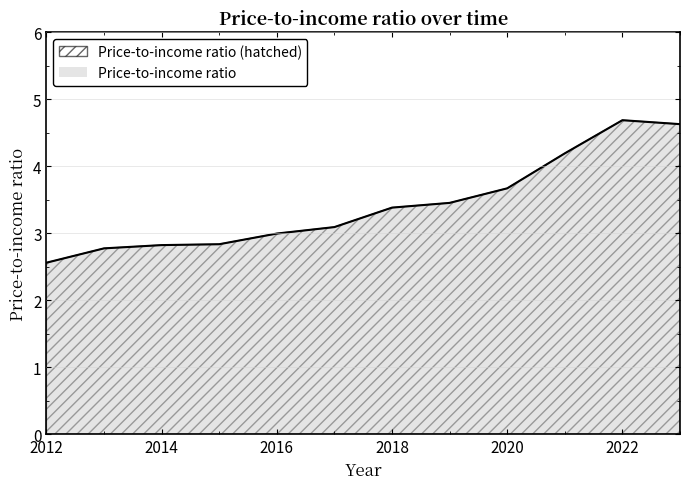

Does the chart display data point markers on the line(s)?

No